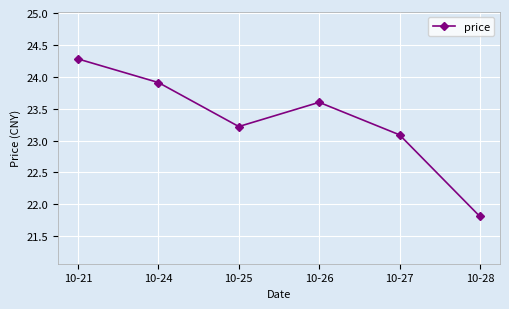

Reading left to right, transcribe all the data shown in this chart.

10-21=24.3	10-24=23.9	10-25=23.2	10-26=23.6	10-27=23.1	10-28=21.8